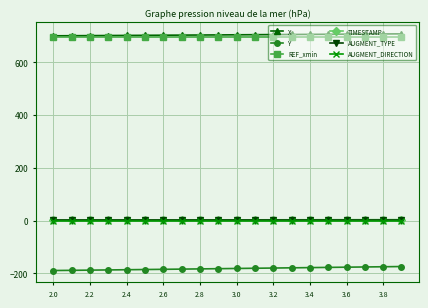

At how many categories does at least one series exceed 322?

20